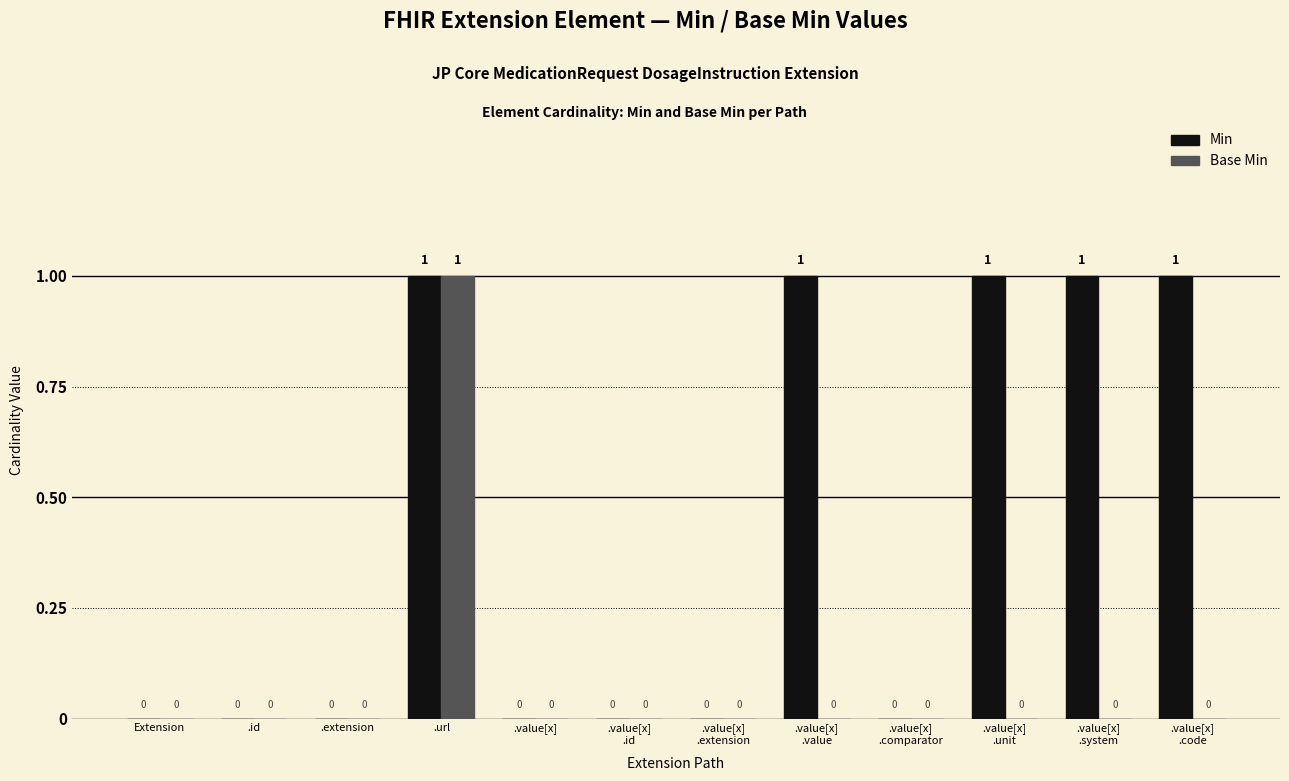

What is the sum of all Min values?

5